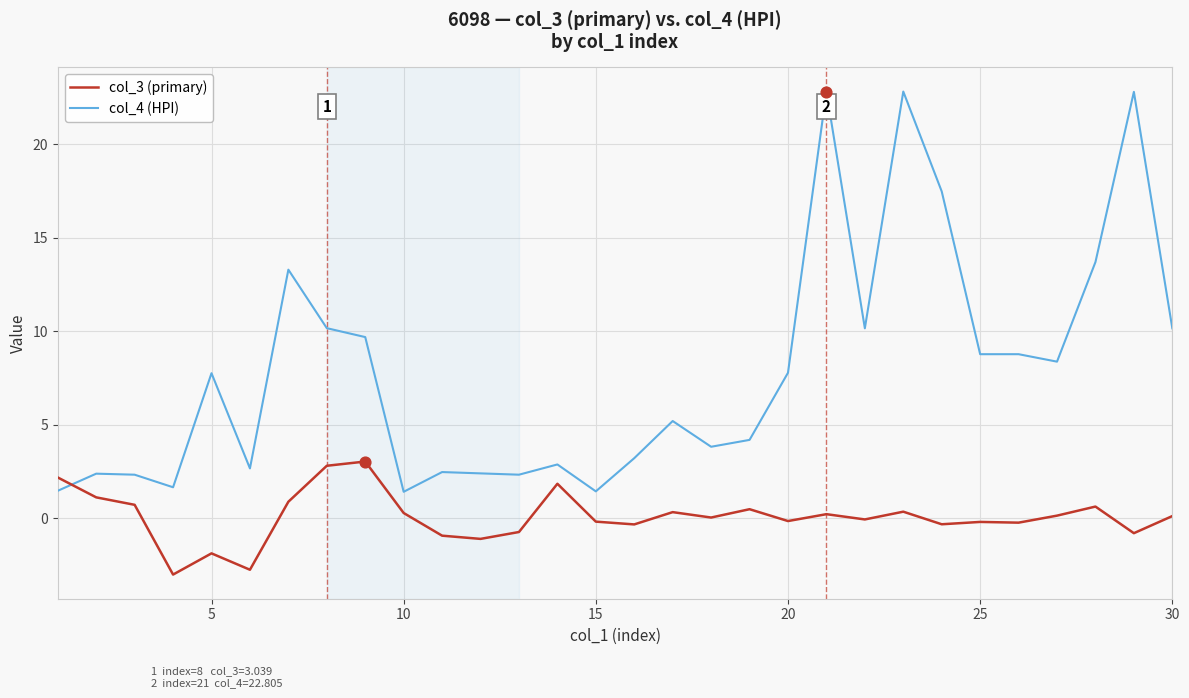

Which series reaches the minimum Y coordinate?

col_3 (primary)